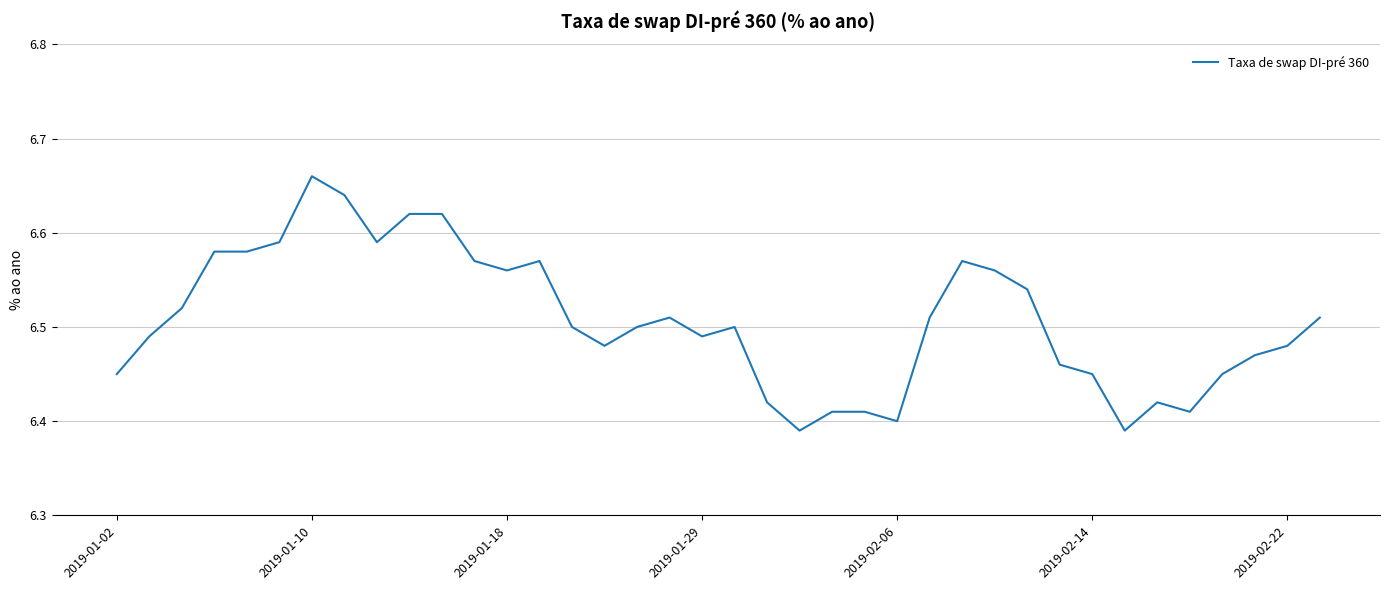

The chart shows a value of 10.4 at 2019-01-02. True or false?

False